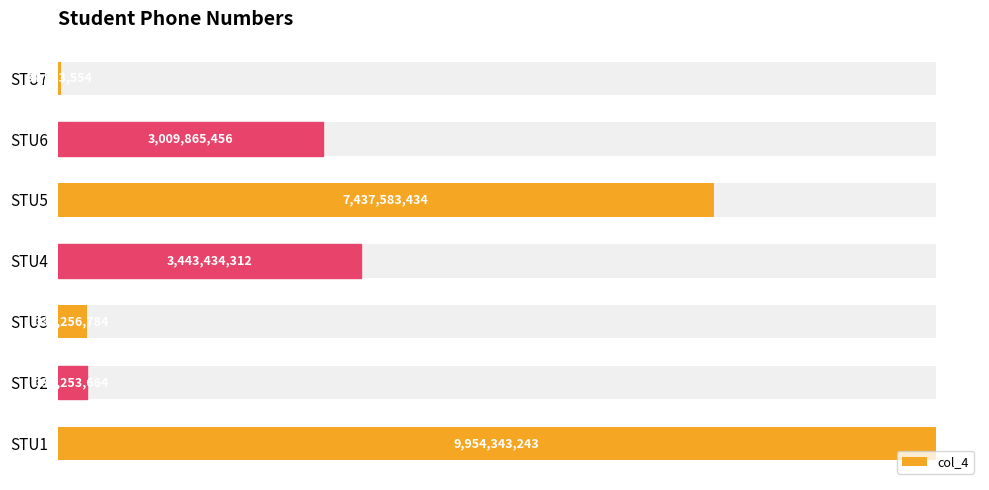

What is the value of the 3rd bar from the left?

334256784